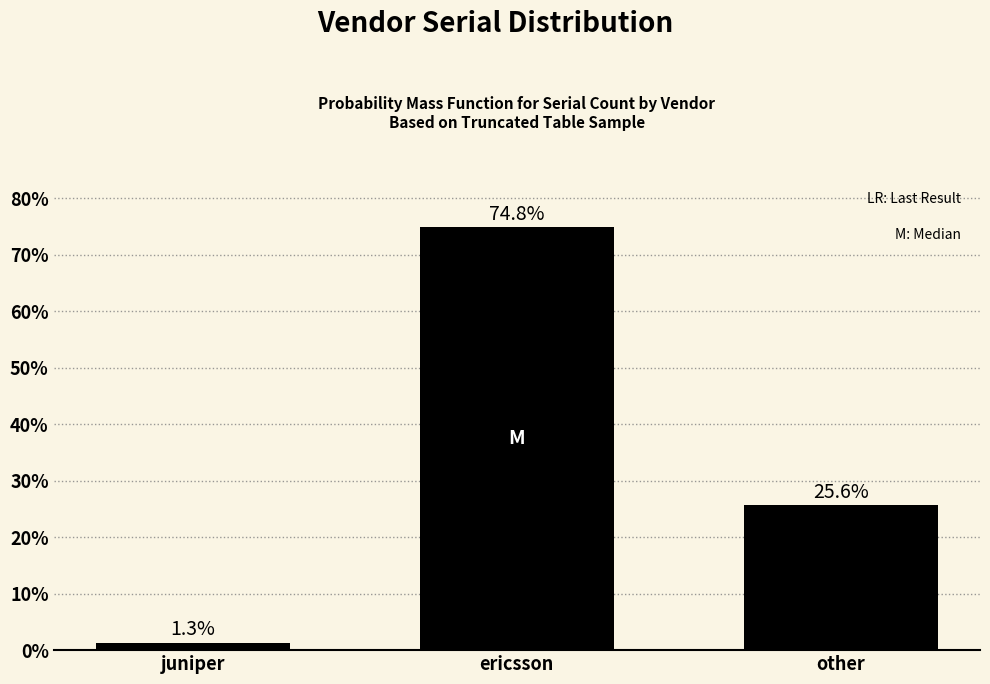

Reading left to right, what are all the values shown in this chart?

1.3	74.8	25.6